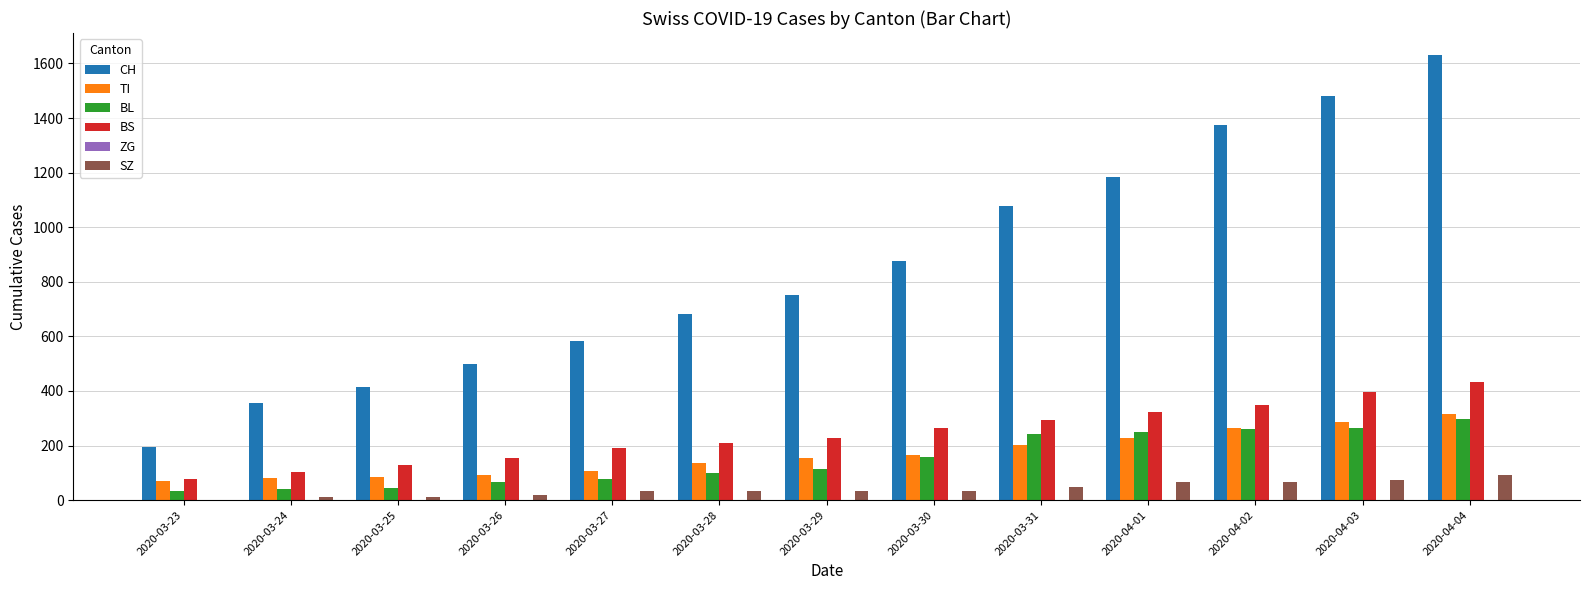

True or false: BL has a value of 46 at 2020-03-25.

True